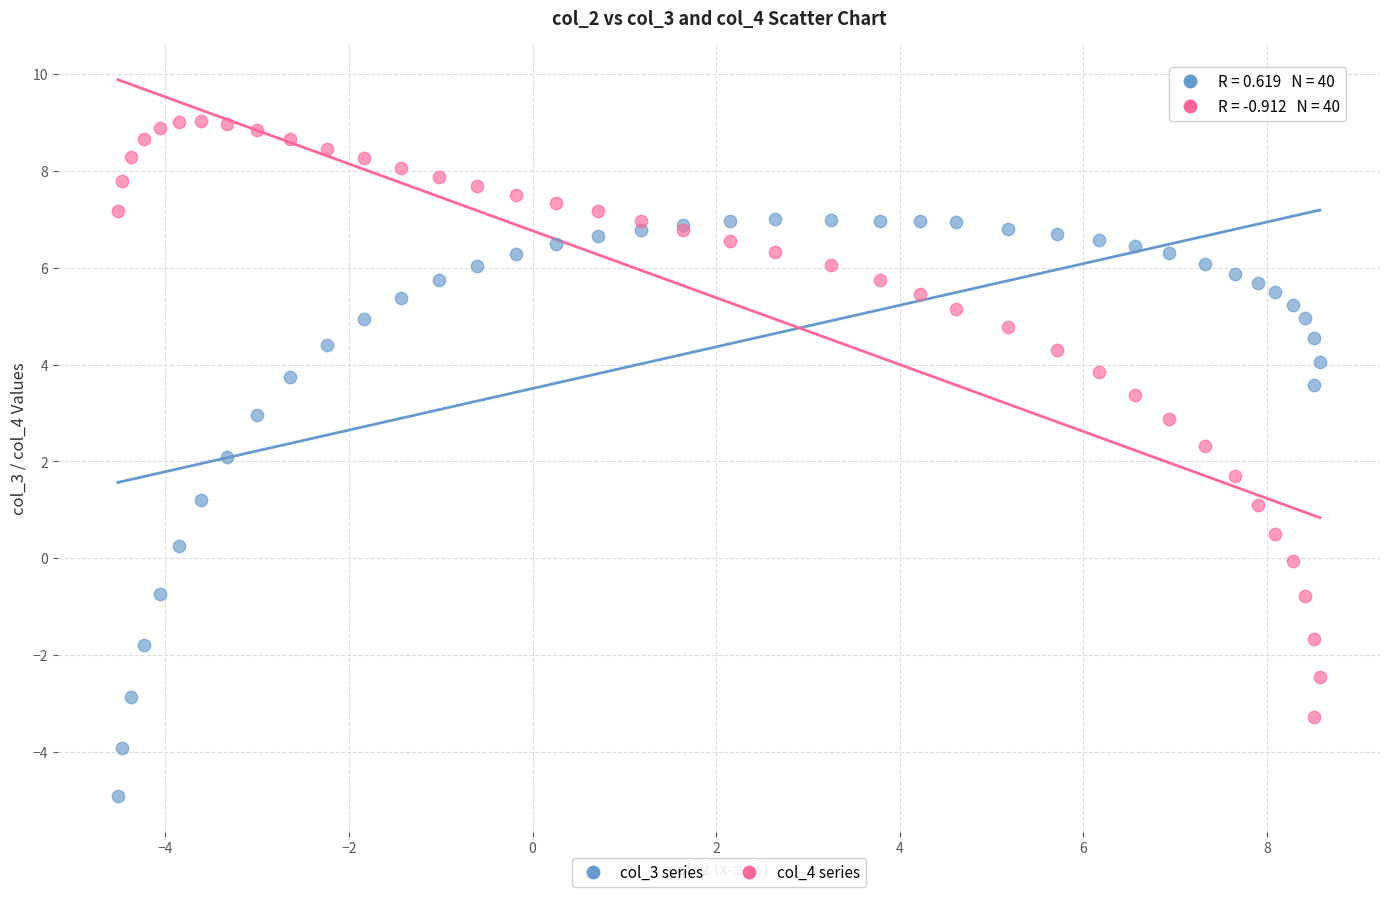

Which series reaches the maximum Y coordinate?

col_4 series